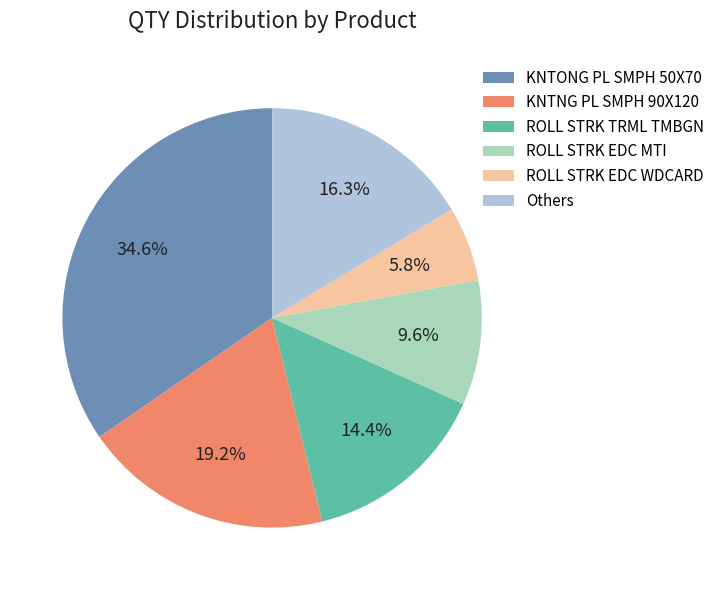

Which slice is the largest?

KNTONG PL SMPH 50X70